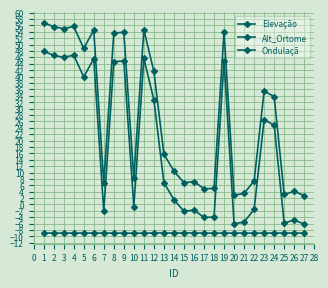

Is this an area chart (filled region under the line)?

No